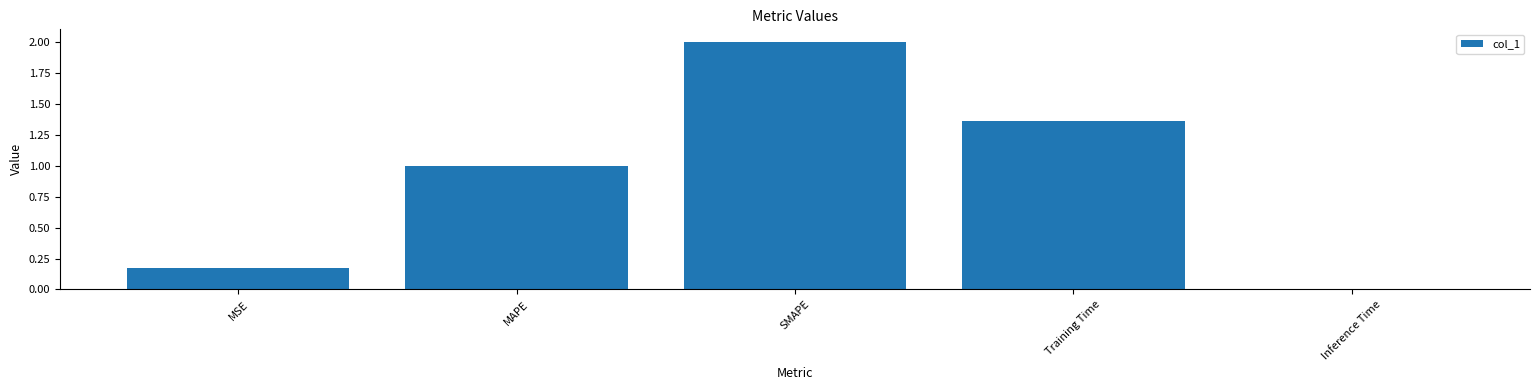

What is the change in value from MSE to Training Time?

+1.2